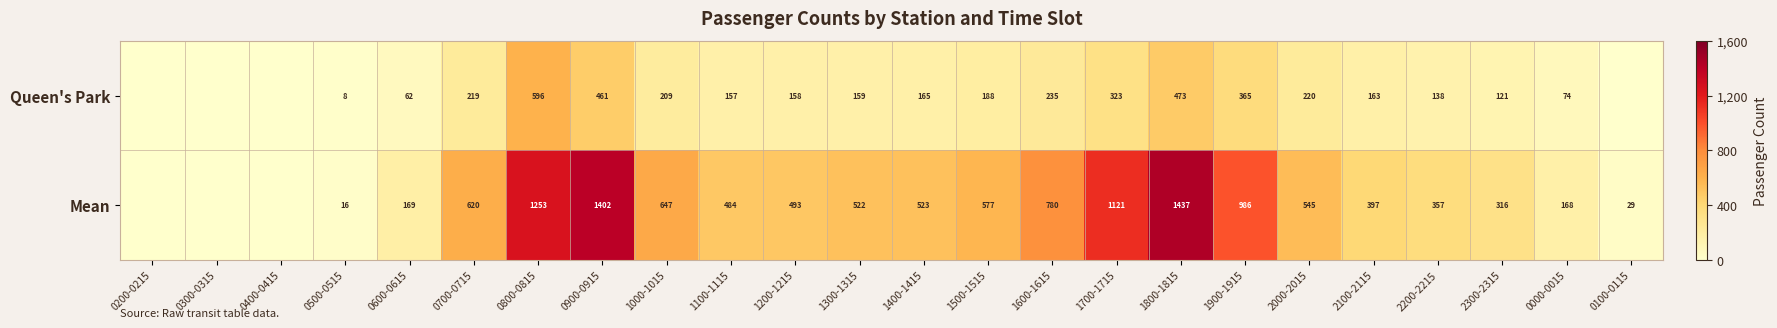

True or false: Mean has a value of 476 at 1700-1715.

False